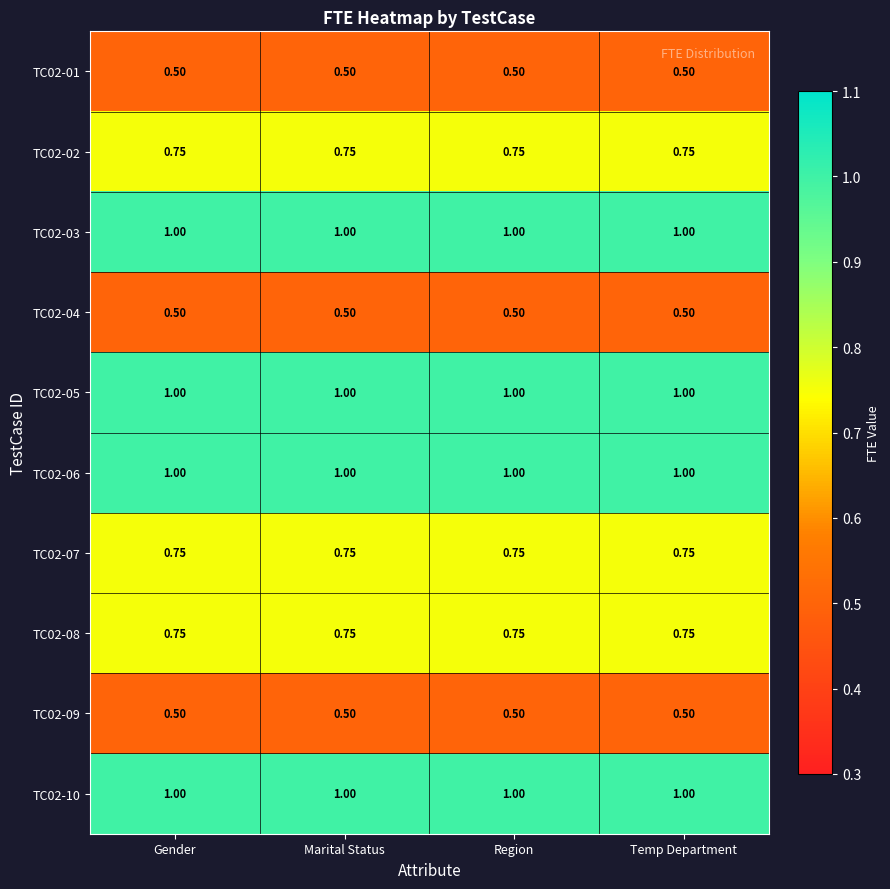

Is the value of TC02-10 at Region greater than the value of TC02-09 at Region?

Yes